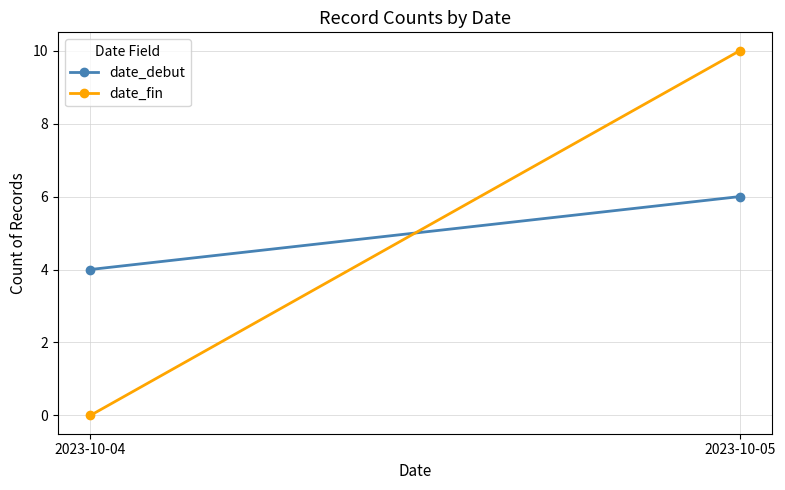

At how many categories does at least one series exceed 9?

1